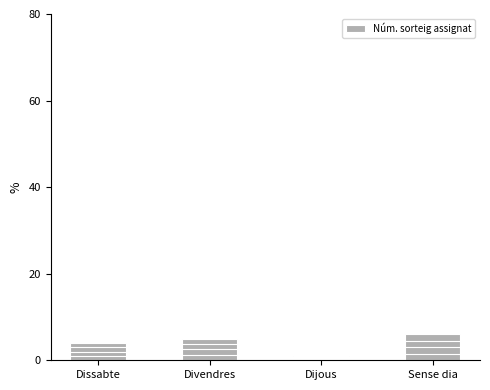

What is the sum of the values at Sense dia and Divendres?

11